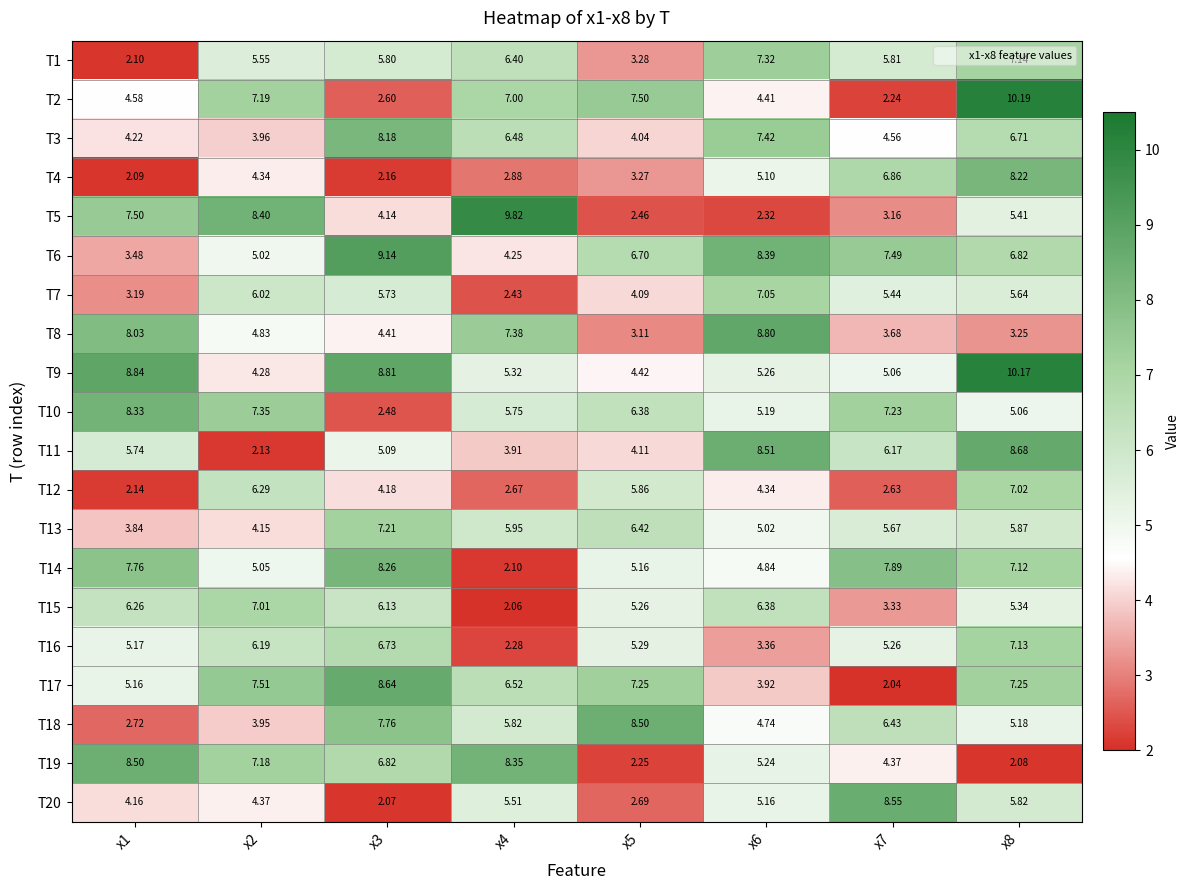

Reading right to left, transcribe all the data shown in this chart.

T1: x8=7.1	x7=5.8	x6=7.3	x5=3.3	x4=6.4	x3=5.8	x2=5.5	x1=2.1
T2: x8=10.2	x7=2.2	x6=4.4	x5=7.5	x4=7.0	x3=2.6	x2=7.2	x1=4.6
T3: x8=6.7	x7=4.6	x6=7.4	x5=4.0	x4=6.5	x3=8.2	x2=4.0	x1=4.2
T4: x8=8.2	x7=6.9	x6=5.1	x5=3.3	x4=2.9	x3=2.2	x2=4.3	x1=2.1
T5: x8=5.4	x7=3.2	x6=2.3	x5=2.5	x4=9.8	x3=4.1	x2=8.4	x1=7.5
T6: x8=6.8	x7=7.5	x6=8.4	x5=6.7	x4=4.2	x3=9.1	x2=5.0	x1=3.5
T7: x8=5.6	x7=5.4	x6=7.0	x5=4.1	x4=2.4	x3=5.7	x2=6.0	x1=3.2
T8: x8=3.2	x7=3.7	x6=8.8	x5=3.1	x4=7.4	x3=4.4	x2=4.8	x1=8.0
T9: x8=10.2	x7=5.1	x6=5.3	x5=4.4	x4=5.3	x3=8.8	x2=4.3	x1=8.8
T10: x8=5.1	x7=7.2	x6=5.2	x5=6.4	x4=5.8	x3=2.5	x2=7.3	x1=8.3
T11: x8=8.7	x7=6.2	x6=8.5	x5=4.1	x4=3.9	x3=5.1	x2=2.1	x1=5.7
T12: x8=7.0	x7=2.6	x6=4.3	x5=5.9	x4=2.7	x3=4.2	x2=6.3	x1=2.1
T13: x8=5.9	x7=5.7	x6=5.0	x5=6.4	x4=6.0	x3=7.2	x2=4.2	x1=3.8
T14: x8=7.1	x7=7.9	x6=4.8	x5=5.2	x4=2.1	x3=8.3	x2=5.0	x1=7.8
T15: x8=5.3	x7=3.3	x6=6.4	x5=5.3	x4=2.1	x3=6.1	x2=7.0	x1=6.3
T16: x8=7.1	x7=5.3	x6=3.4	x5=5.3	x4=2.3	x3=6.7	x2=6.2	x1=5.2
T17: x8=7.2	x7=2.0	x6=3.9	x5=7.2	x4=6.5	x3=8.6	x2=7.5	x1=5.2
T18: x8=5.2	x7=6.4	x6=4.7	x5=8.5	x4=5.8	x3=7.8	x2=4.0	x1=2.7
T19: x8=2.1	x7=4.4	x6=5.2	x5=2.2	x4=8.3	x3=6.8	x2=7.2	x1=8.5
T20: x8=5.8	x7=8.6	x6=5.2	x5=2.7	x4=5.5	x3=2.1	x2=4.4	x1=4.2